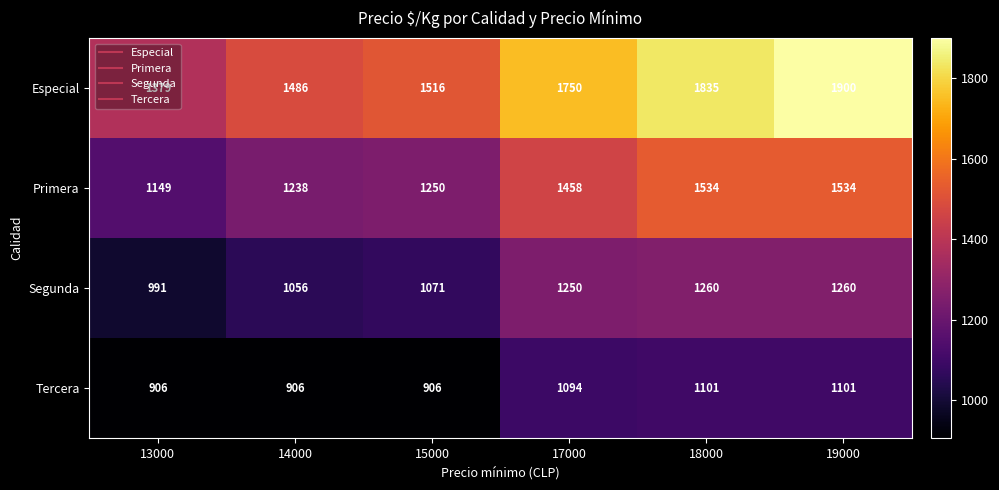

The value of Especial at 15000 is 1516. True or false?

True